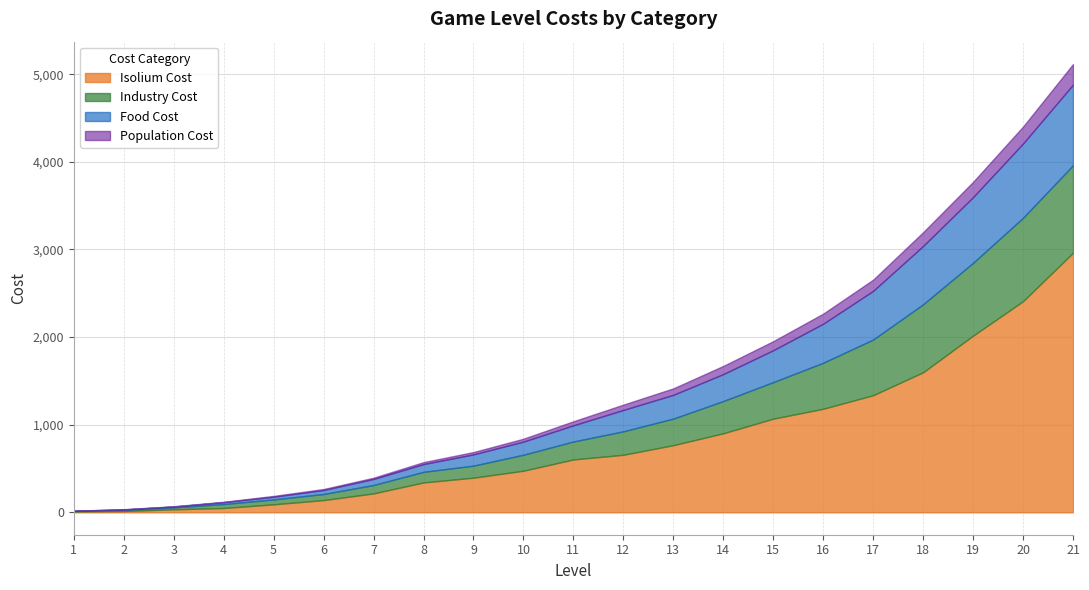

Reading left to right, extract all data points from this chart.

Isolium Cost: 1=10.0	2=15.0	3=33.7	4=49.2	5=91.2	6=139.3	7=215.8	8=340.6	9=395.1	10=474.7	11=603.0	12=656.5	13=766.2	14=901.9	15=1068.6	16=1181.7	17=1336.3	18=1598.3	19=2015.9	20=2409.5	21=2961.8
Industry Cost: 1=5.0	2=13.0	3=22.3	4=45.1	5=55.9	6=69.6	7=95.8	8=121.3	9=137.6	10=182.4	11=205.1	12=267.8	13=303.4	14=367.9	15=417.2	16=525.1	17=635.6	18=775.8	19=831.4	20=951.9	21=998.7
Food Cost: 1=3.0	2=5.0	3=10.0	4=21.0	5=30.8	6=45.8	7=69.1	8=88.5	9=128.3	10=149.9	11=184.7	12=244.0	13=270.9	14=307.8	15=363.9	16=445.5	17=555.4	18=665.6	19=750.2	20=848.0	21=920.1
Population Cost: 1=1.0	2=2.0	3=3.3	4=4.8	5=9.4	6=11.1	7=14.0	8=22.3	9=26.8	10=33.0	11=46.2	12=60.7	13=74.2	14=93.1	15=103.3	16=115.0	17=127.7	18=157.1	19=174.0	20=193.1	21=234.8